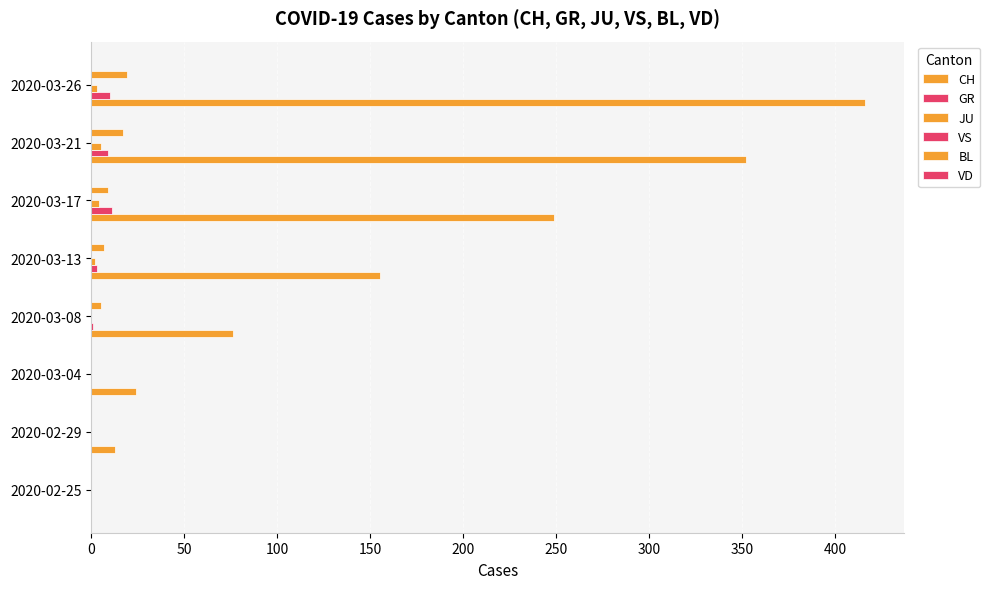

How many series are shown in this chart?

4